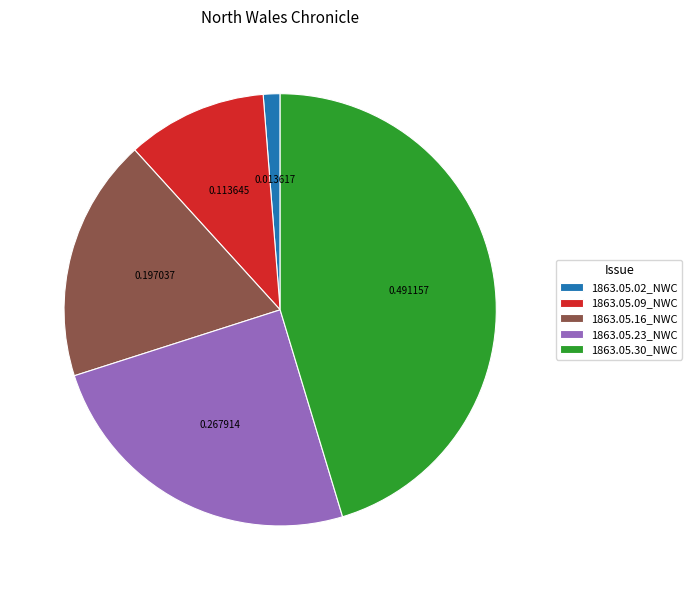

Do 1863.05.02_NWC and 1863.05.16_NWC together represent more than half of the pie?

No